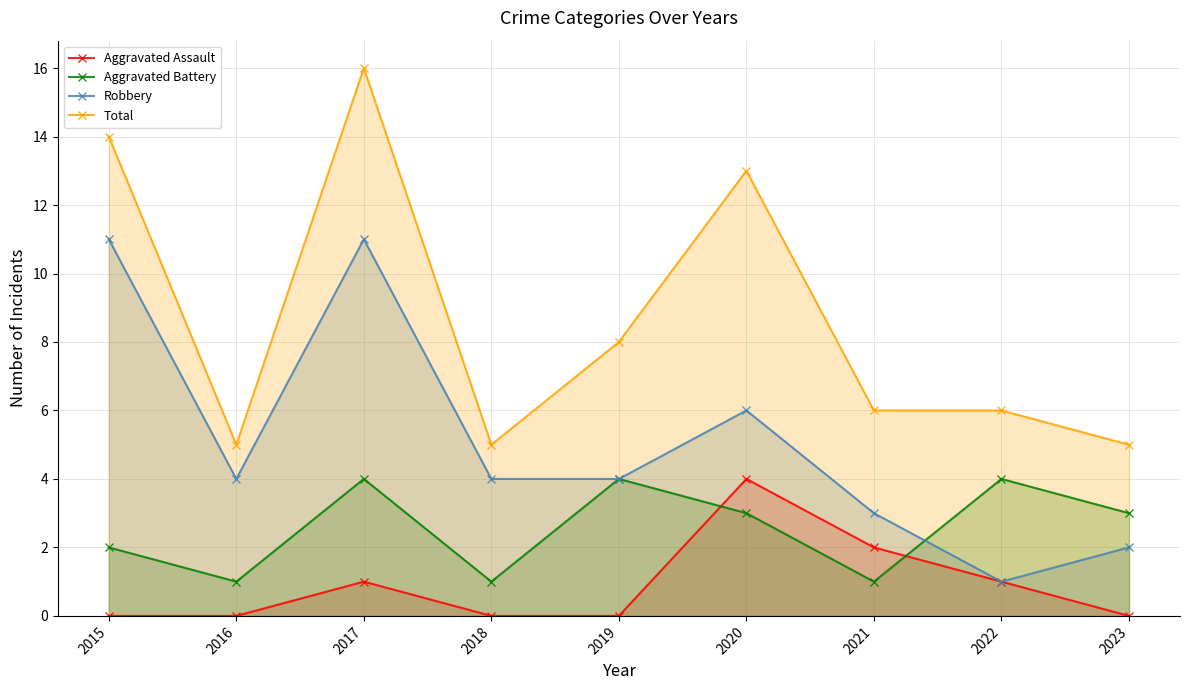

What is the approximate value of Aggravated Assault at 2022?

1